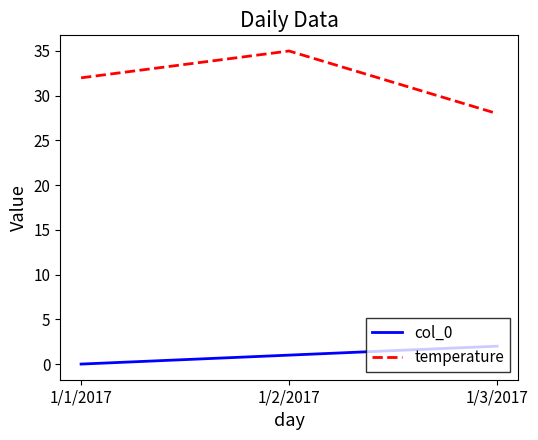

Is this an area chart (filled region under the line)?

No